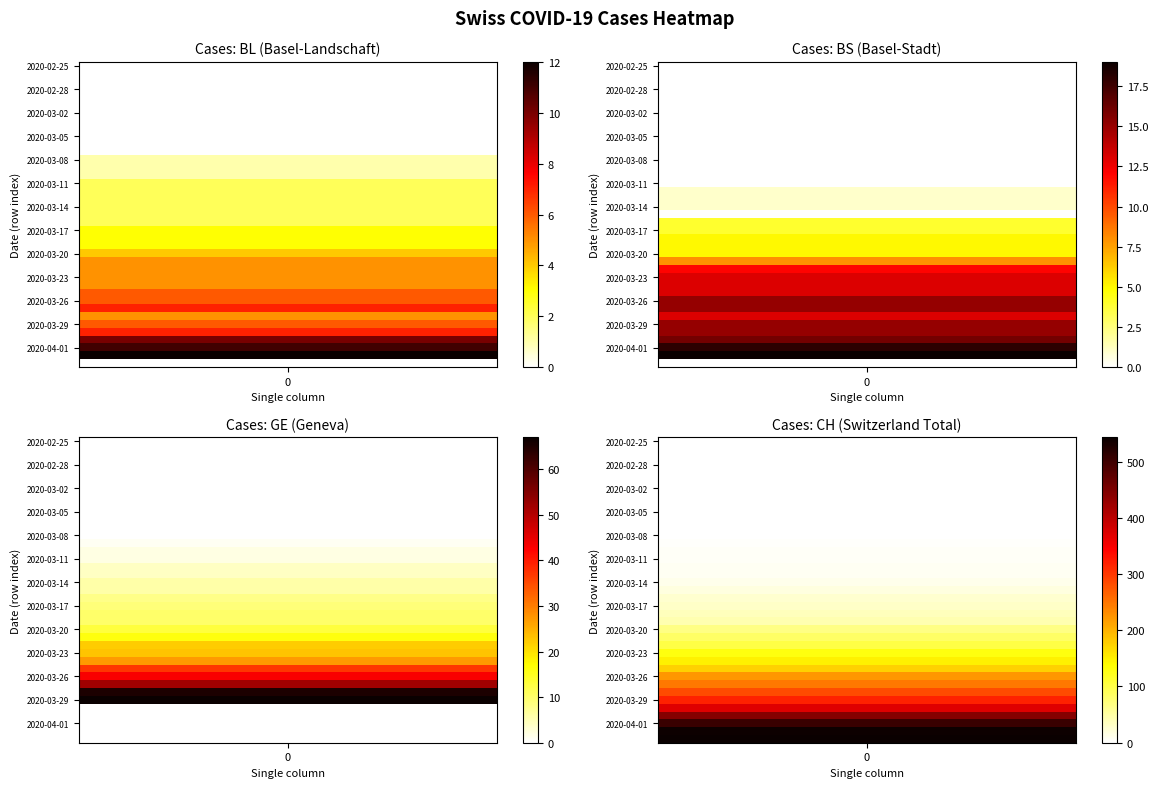

At how many categories does at least one series exceed 510?

2